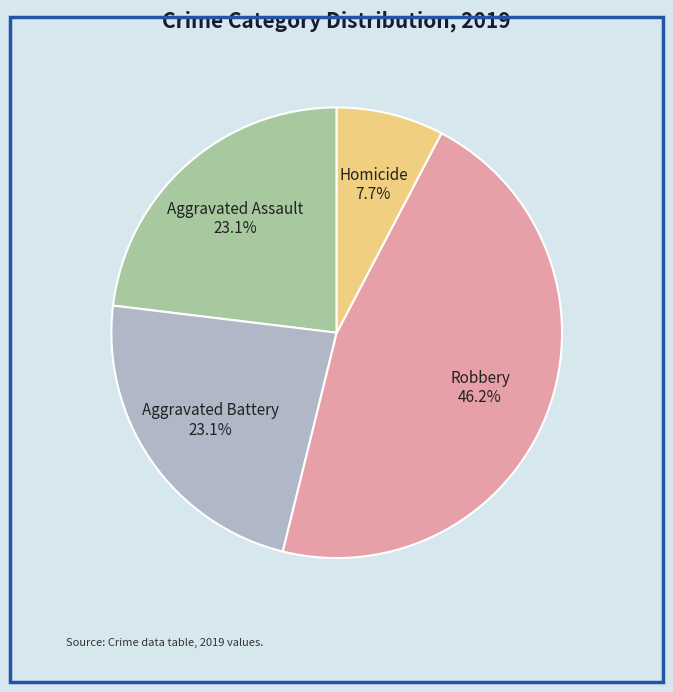

How many slices are in this pie chart?

4